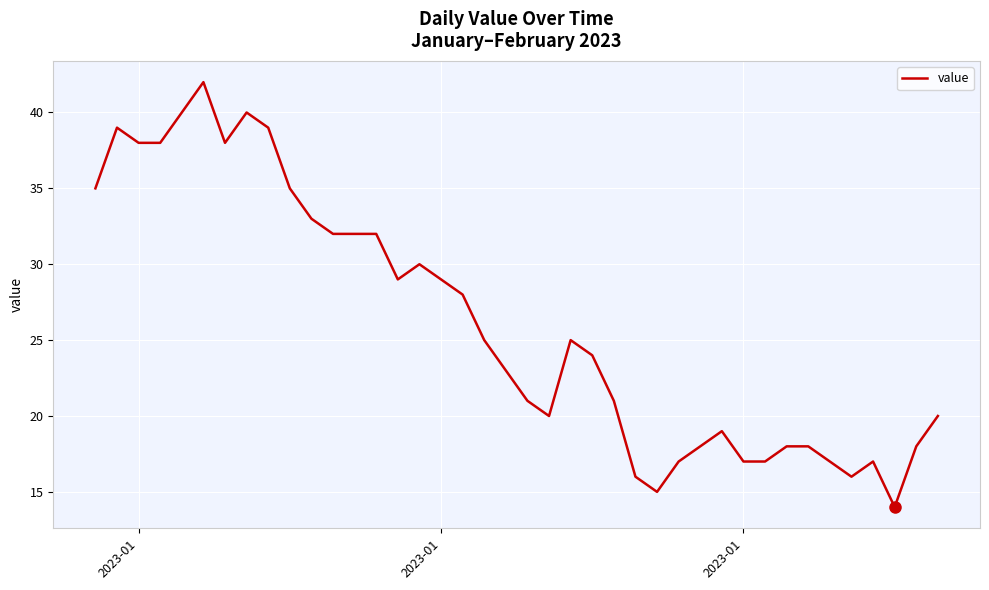

What is the greatest value displayed?

42